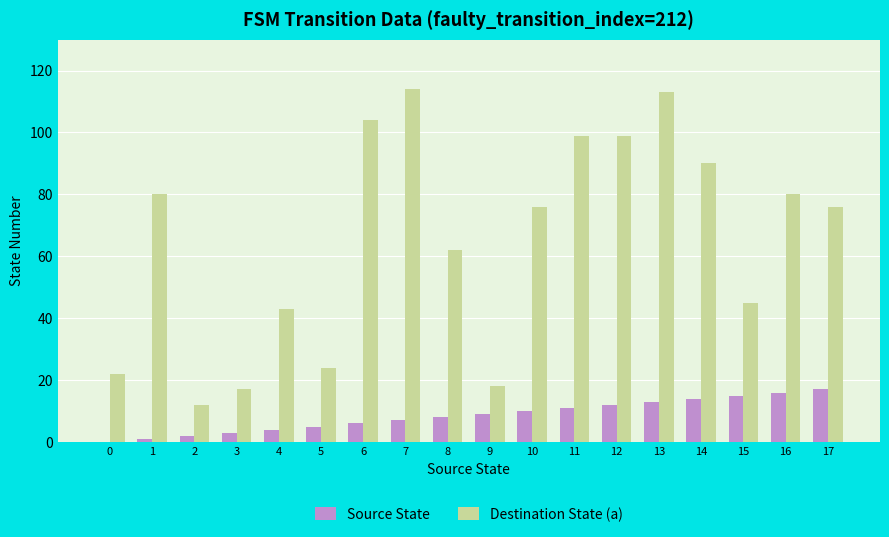

How many series are shown in this chart?

2